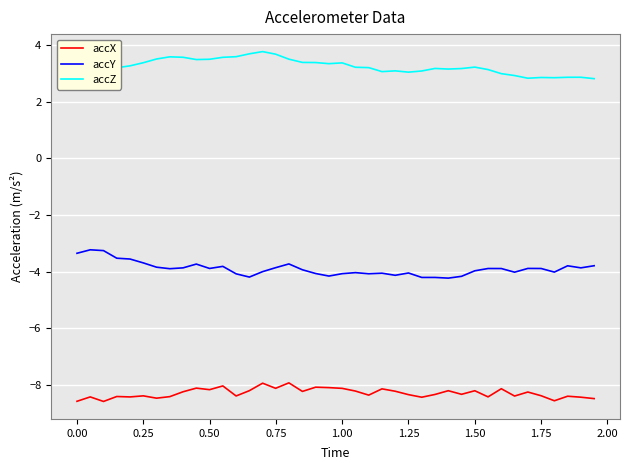

Does the chart have visible grid lines?

Yes